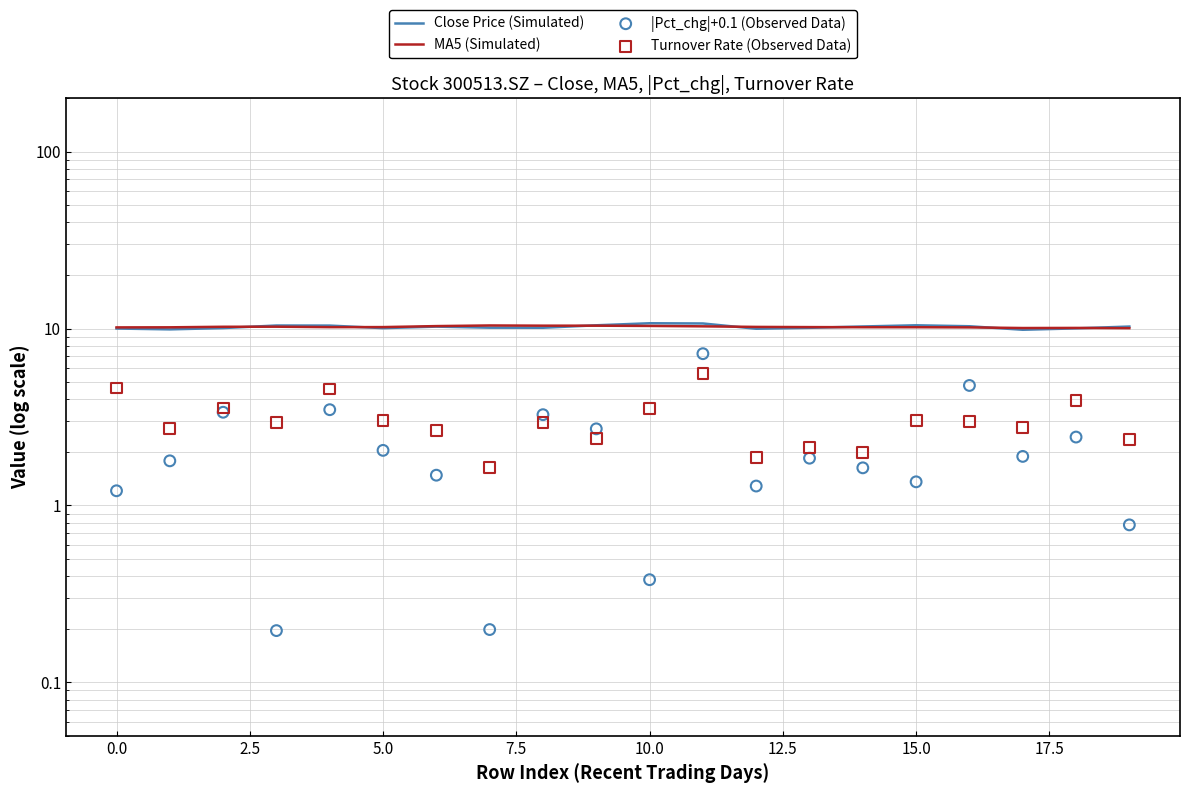

Which series has the largest Y range (max minus min)?

|Pct_chg|+0.1 (Observed Data)